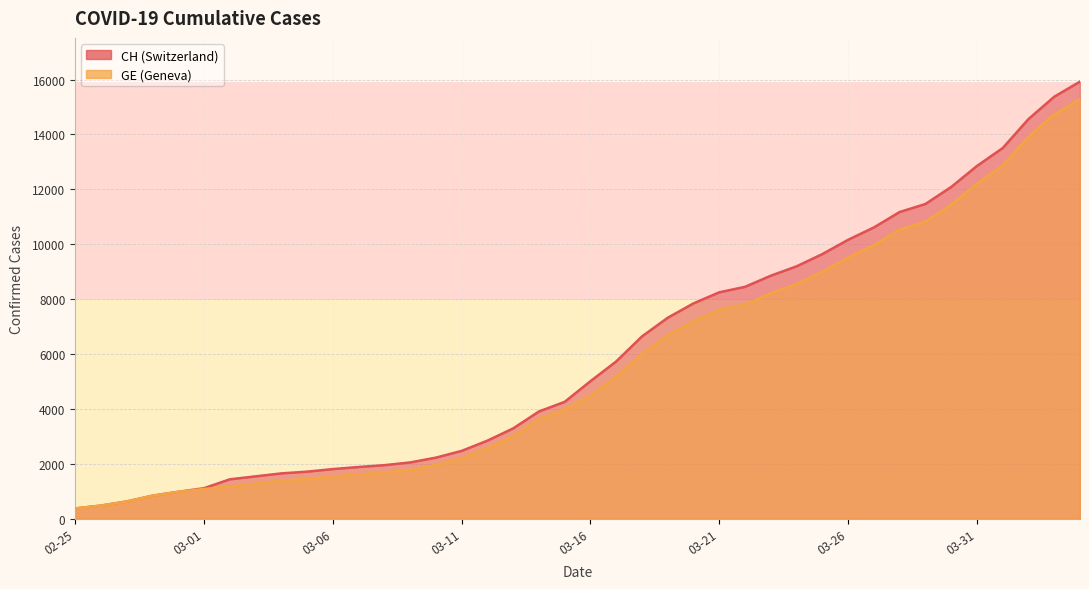

Between 2020-03-06 and 2020-04-03, which series saw the biggest shift?

CH